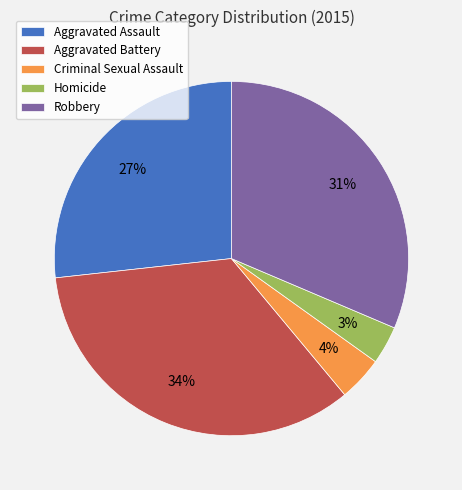

To the nearest percent, what is the difference between the Aggravated Battery and Robbery slice percentages?

3%